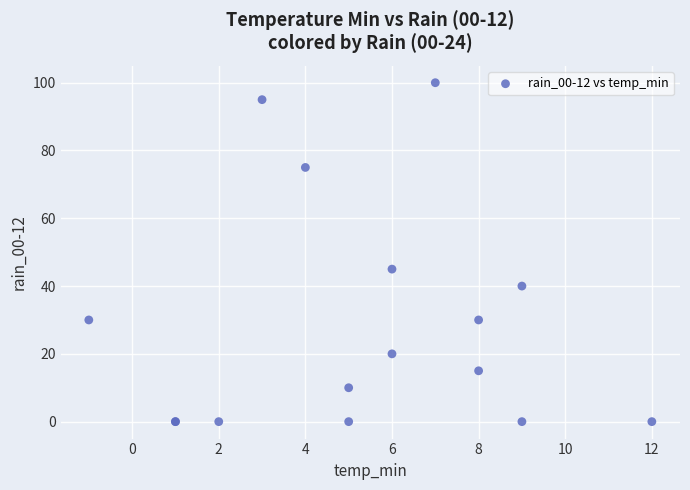

What Y value in the scatter plot is closest to 50?

45